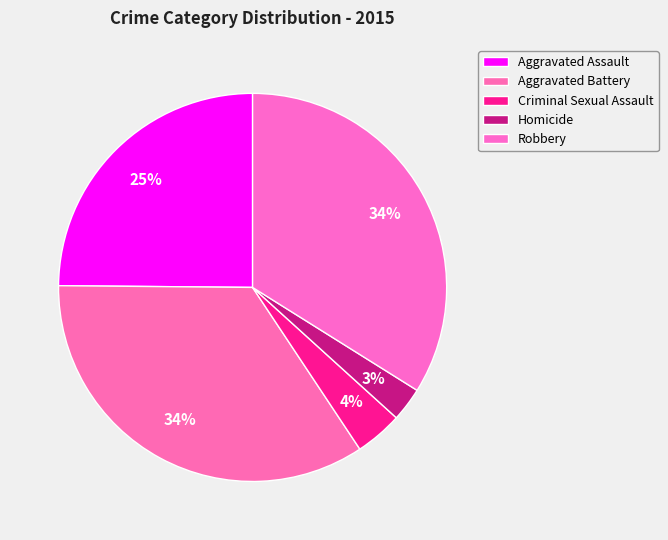

How many segments does this pie chart have?

5